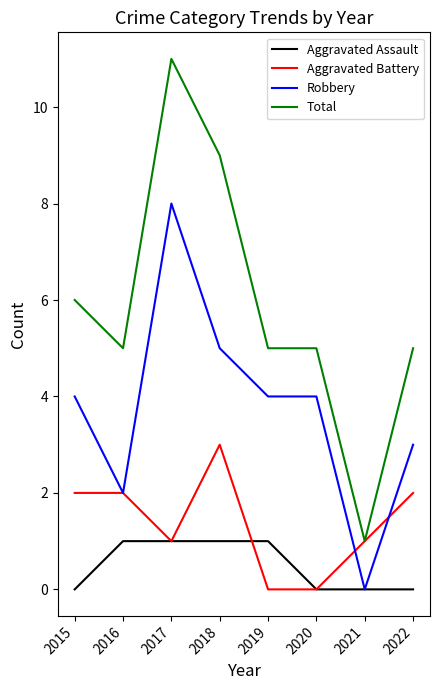

At which category does the chart reach its peak across all series?

2017